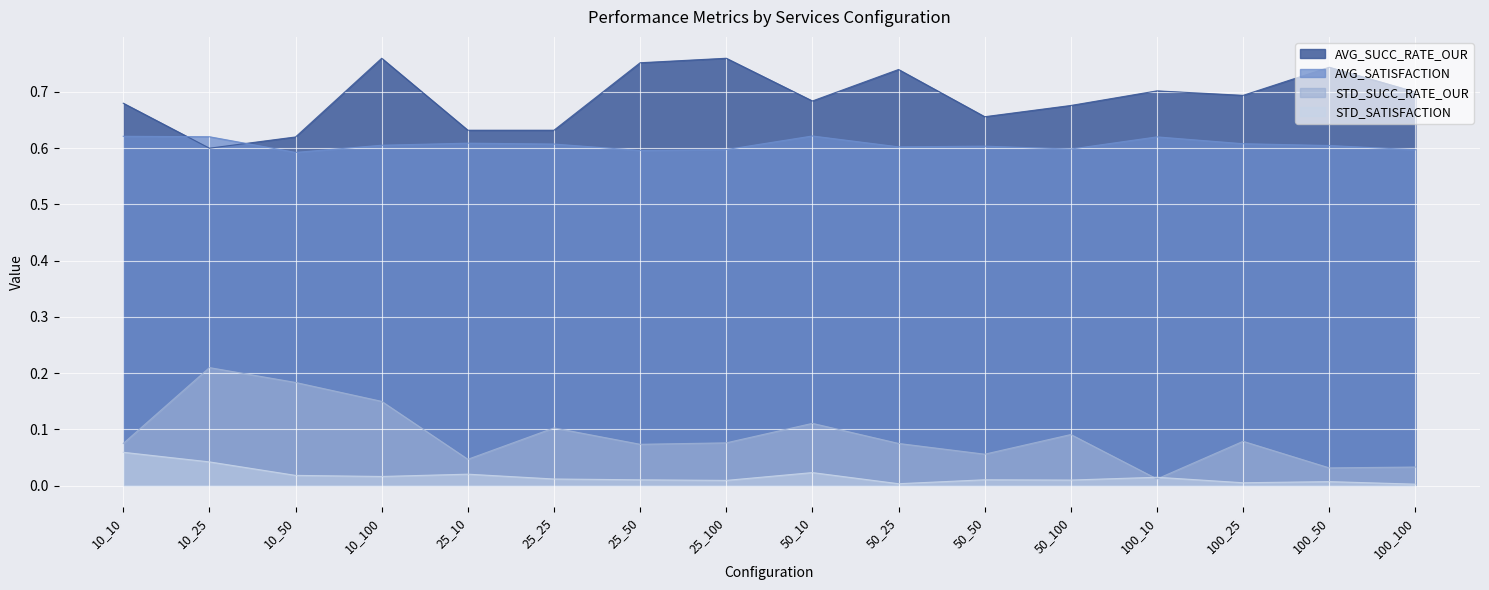

Which category has the lowest value in the AVG_SATISFACTION series?

10_50